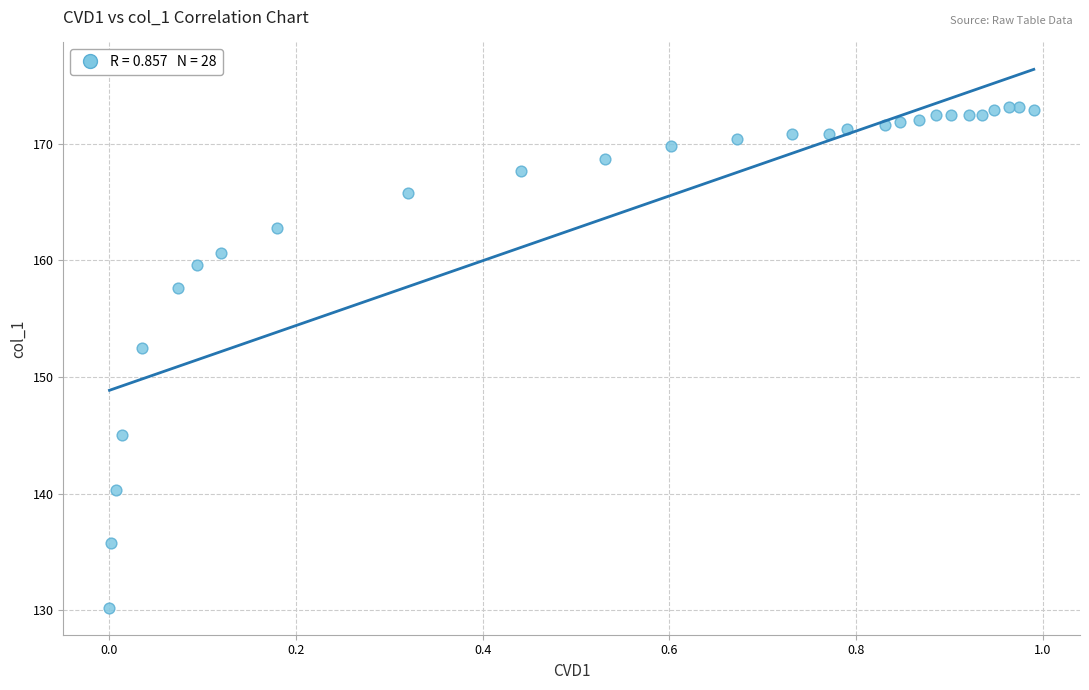

What Y value in the scatter plot is closest to 151?

152.5